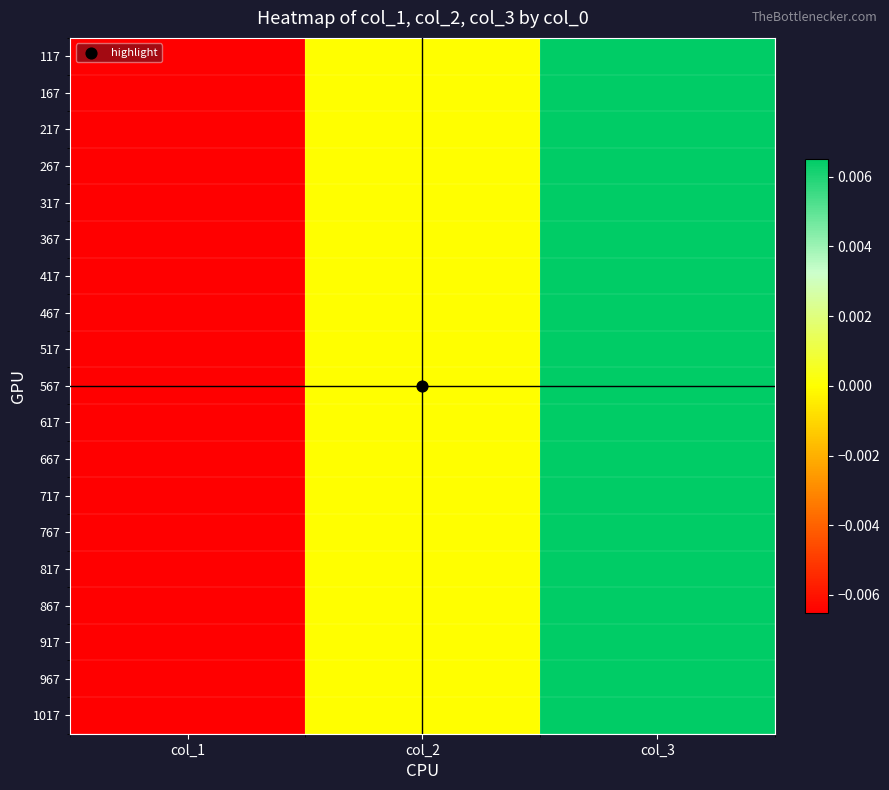

At how many categories does at least one series exceed 0?

1